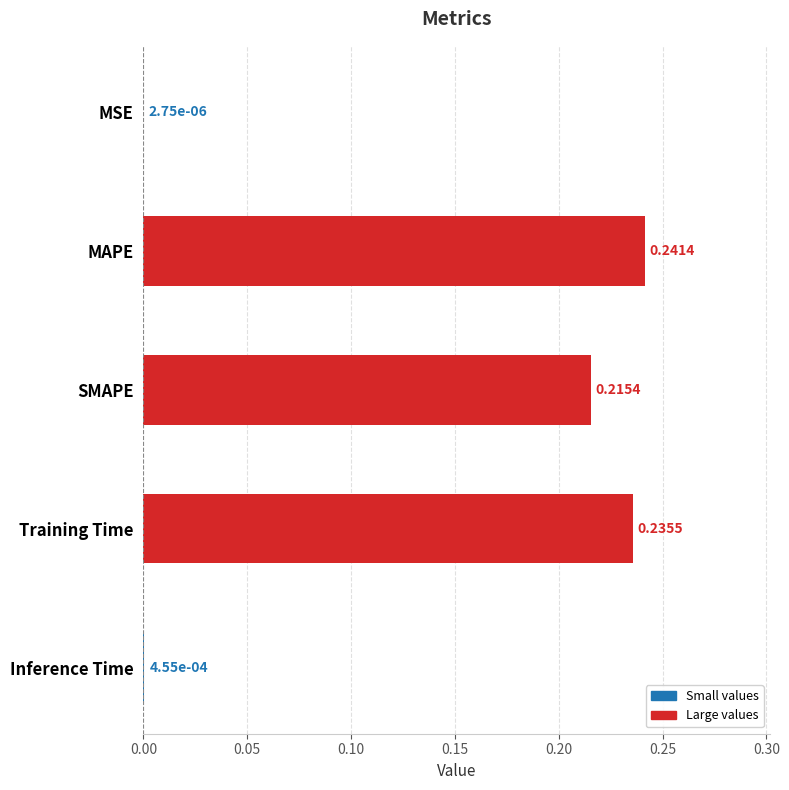

Between Inference Time and MSE, which is larger?

Inference Time